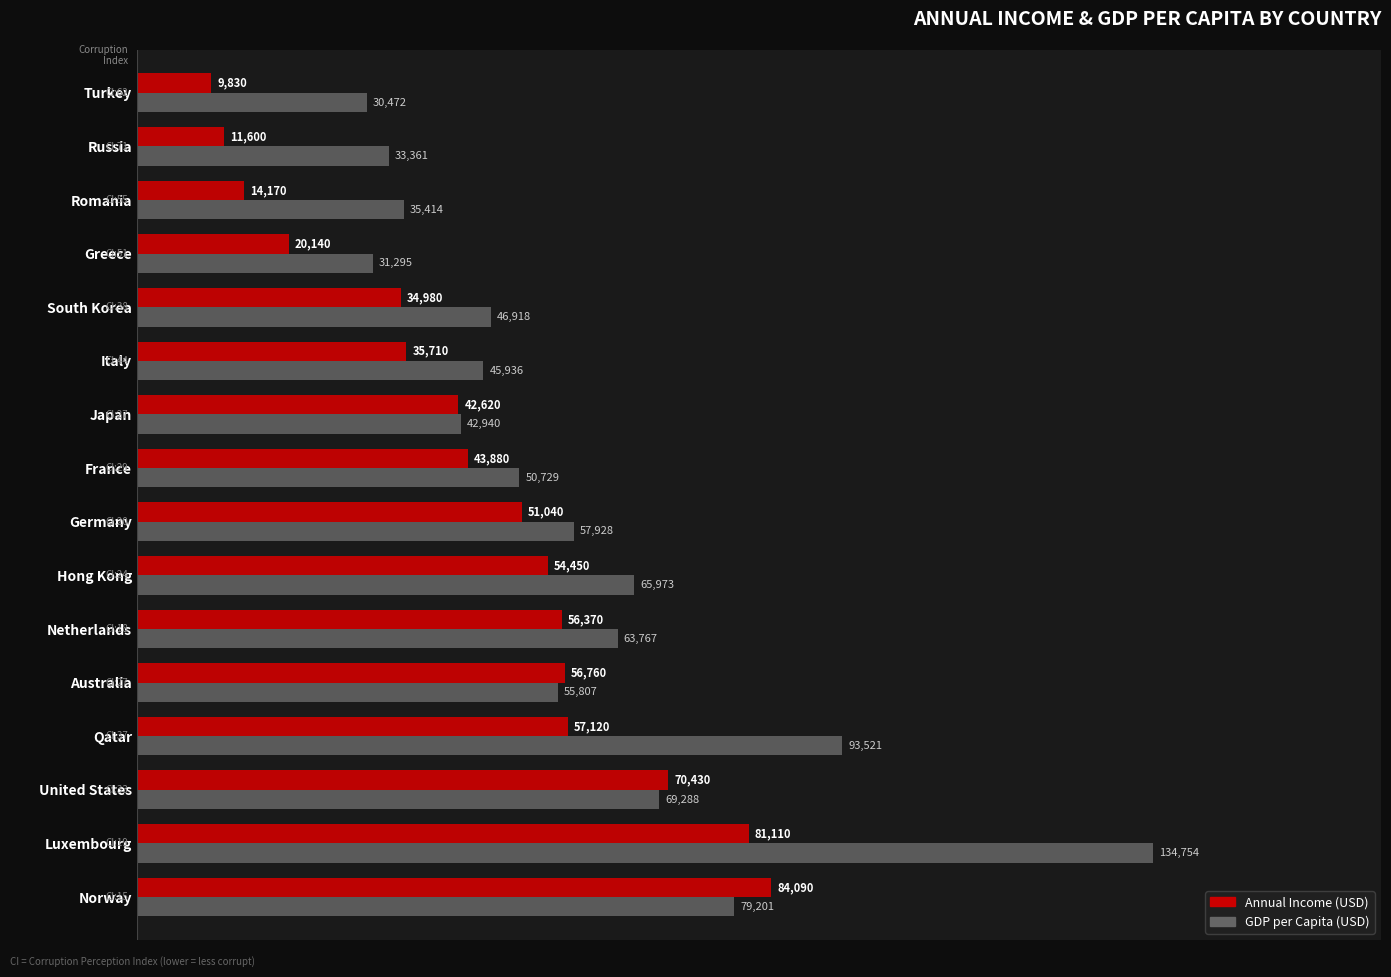

List the labels in order of Annual Income (USD) value, smallest first.

Turkey, Russia, Romania, Greece, South Korea, Italy, Japan, France, Germany, Hong Kong, Netherlands, Australia, Qatar, United States, Luxembourg, Norway